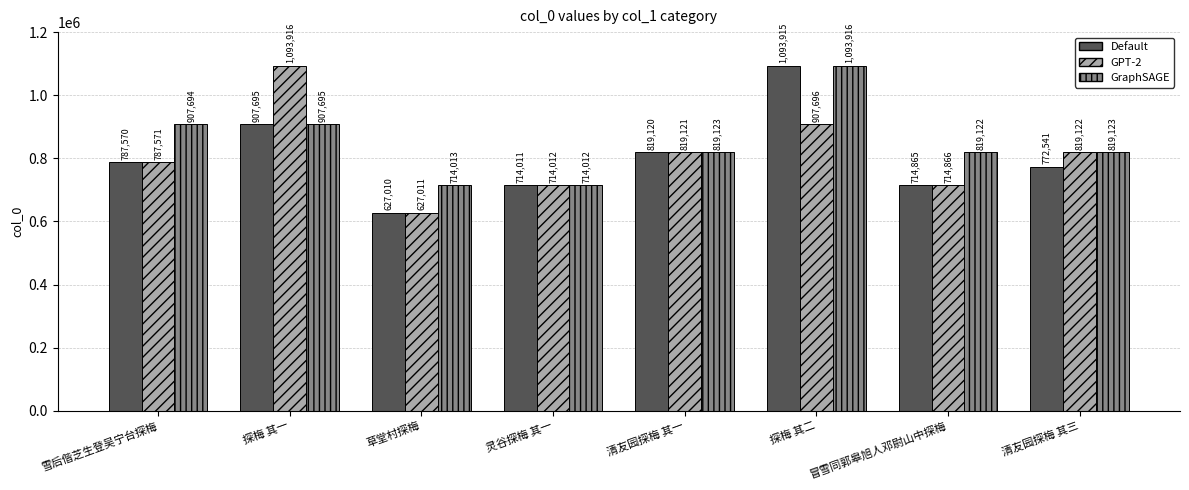

How many bars are there in total?

24